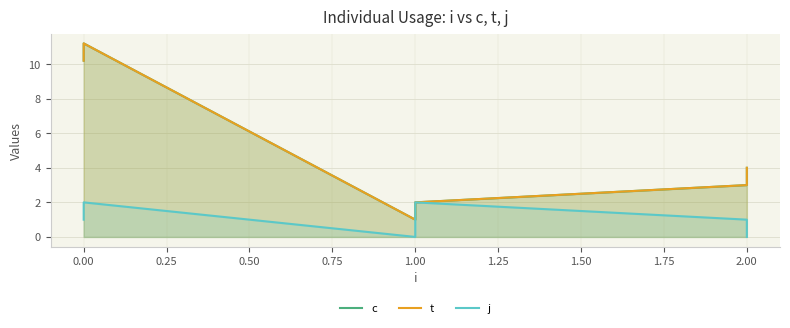

At how many categories does at least one series exceed 2?

4